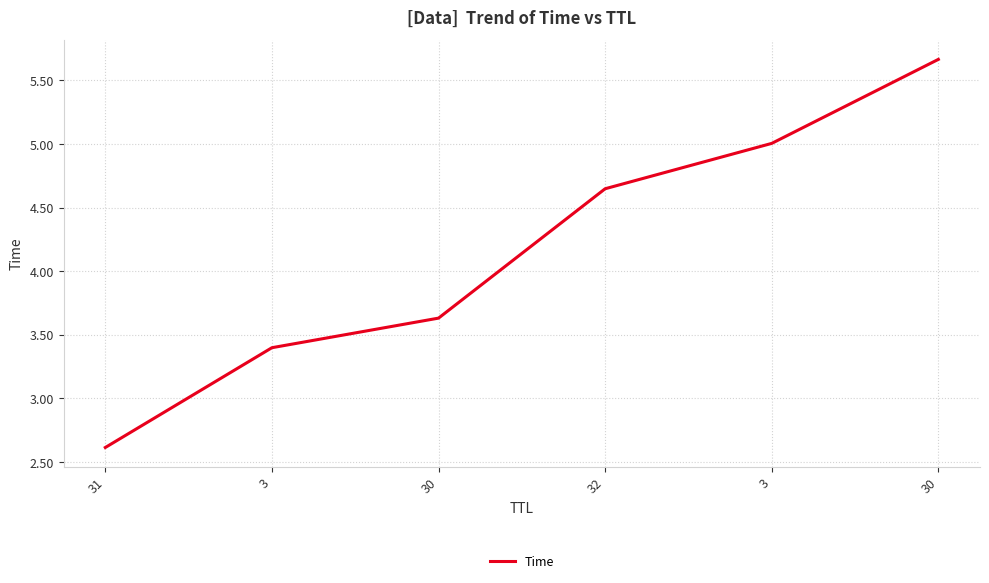

Count the number of values greater than 4.

3